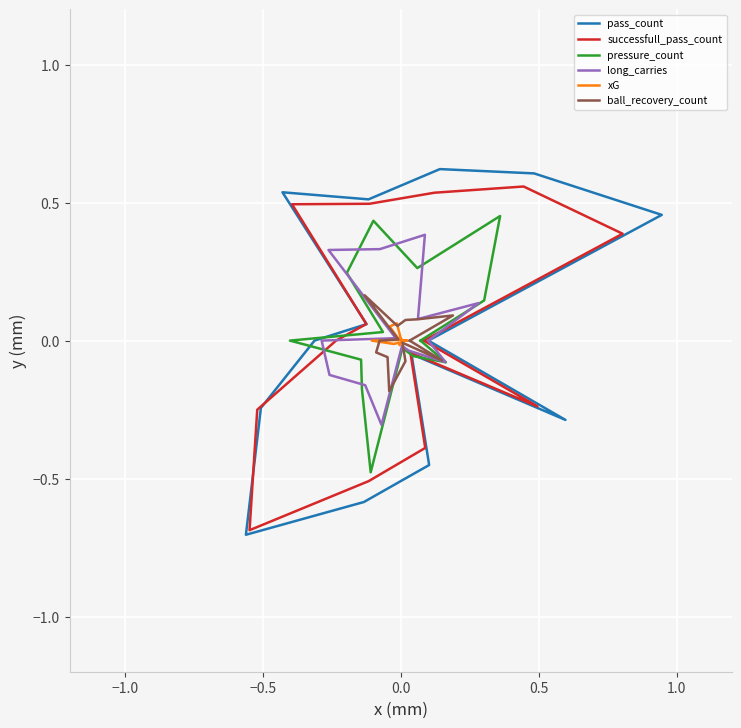

Count the number of categories in the chart.

15